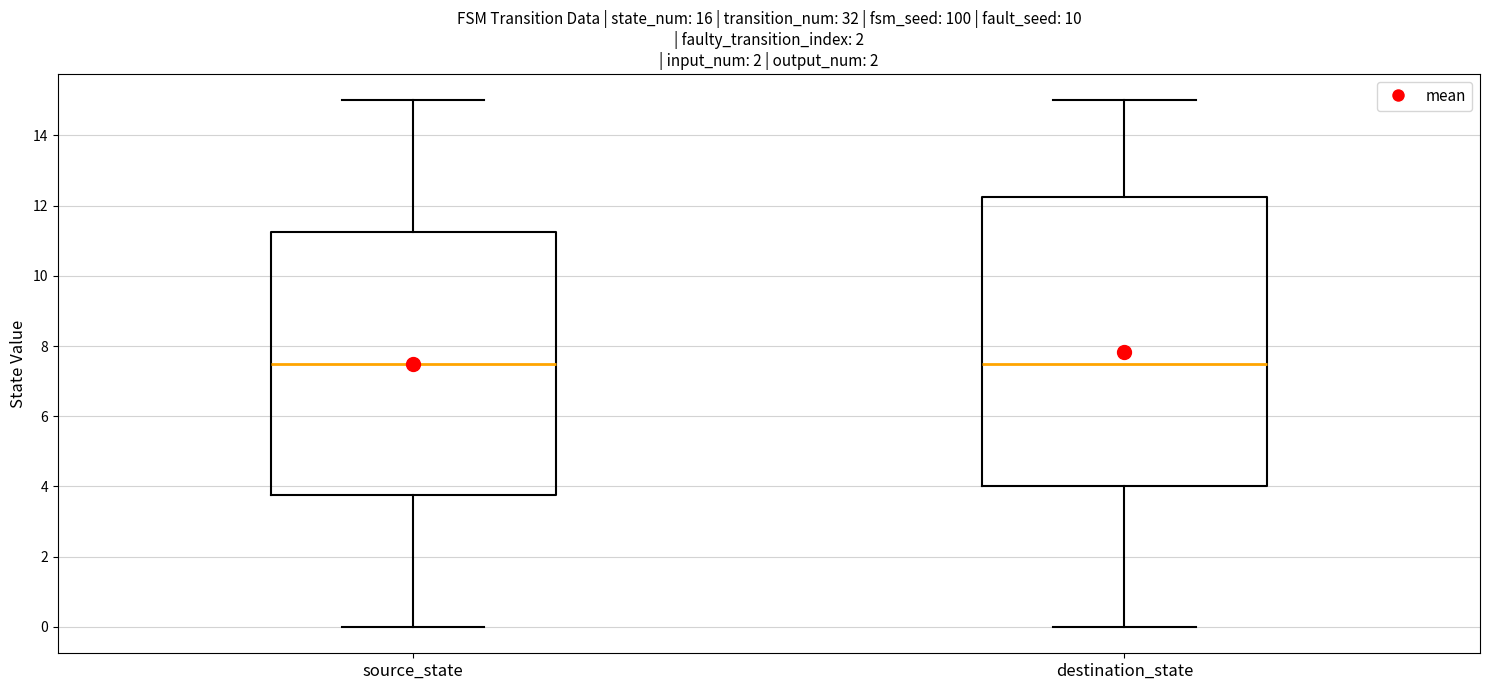

Which box is the tallest, from its lower edge to its upper edge?

destination_state